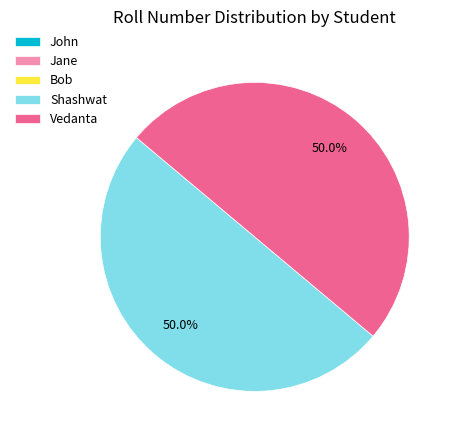

Do Vedanta and Shashwat together represent more than half of the pie?

Yes